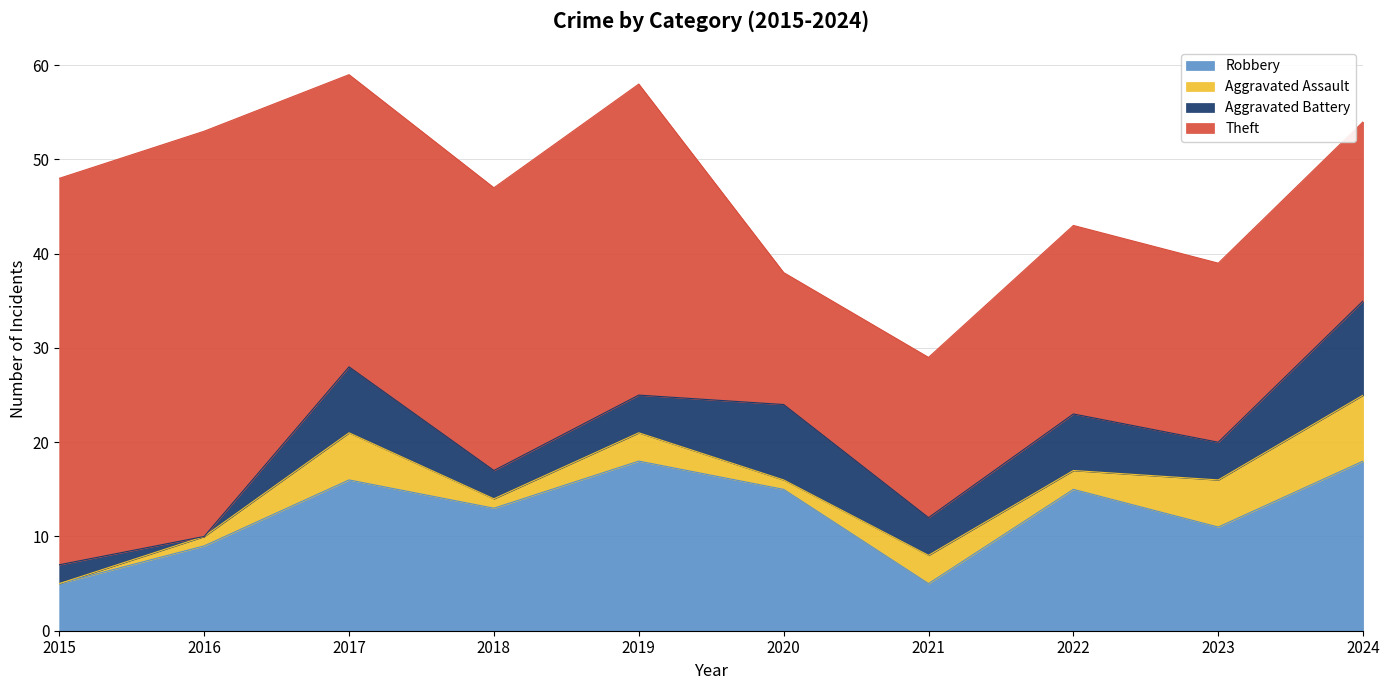

What is the value of the Theft point at the 8th from the left?

20